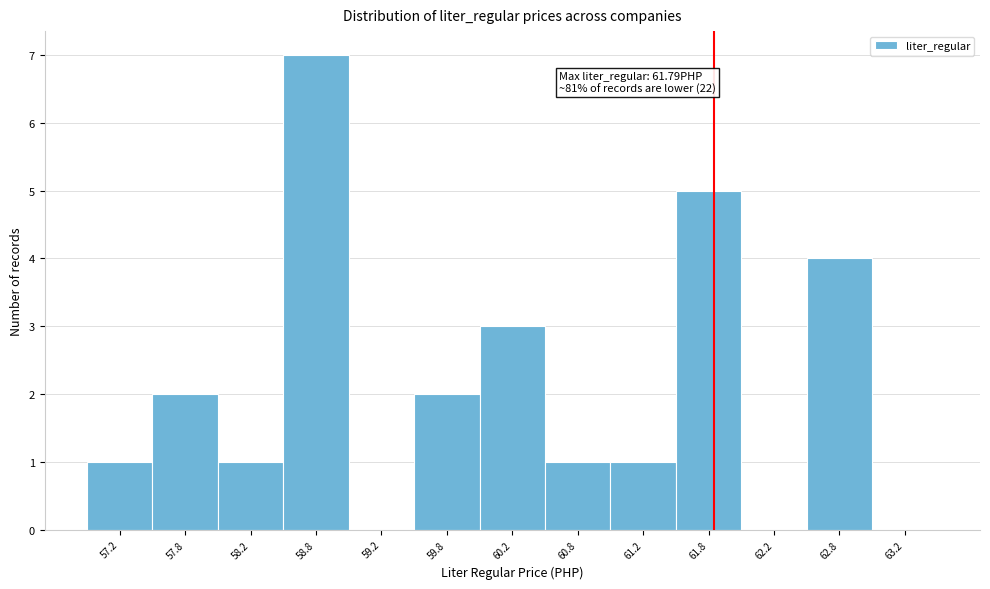

Which range on the x-axis has the tallest bar?

58.5 to 59.0